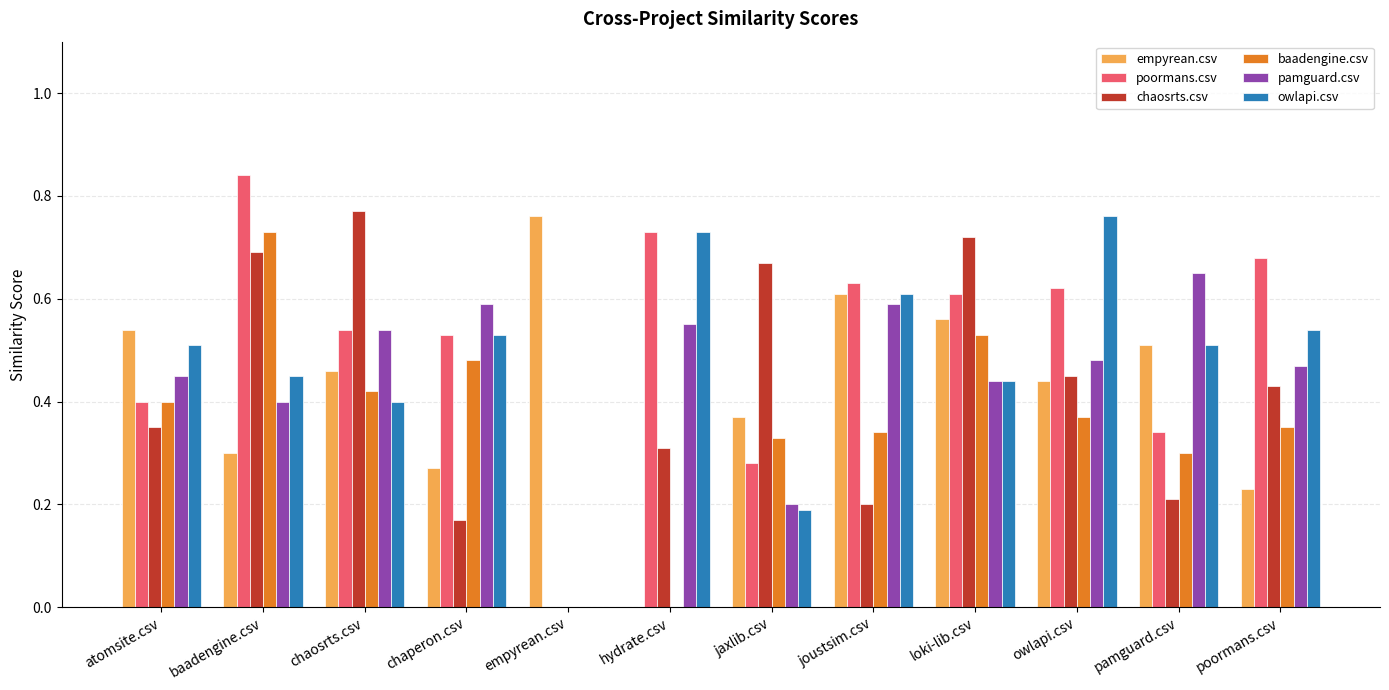

Between baadengine.csv and hydrate.csv, which series saw the biggest shift?

baadengine.csv